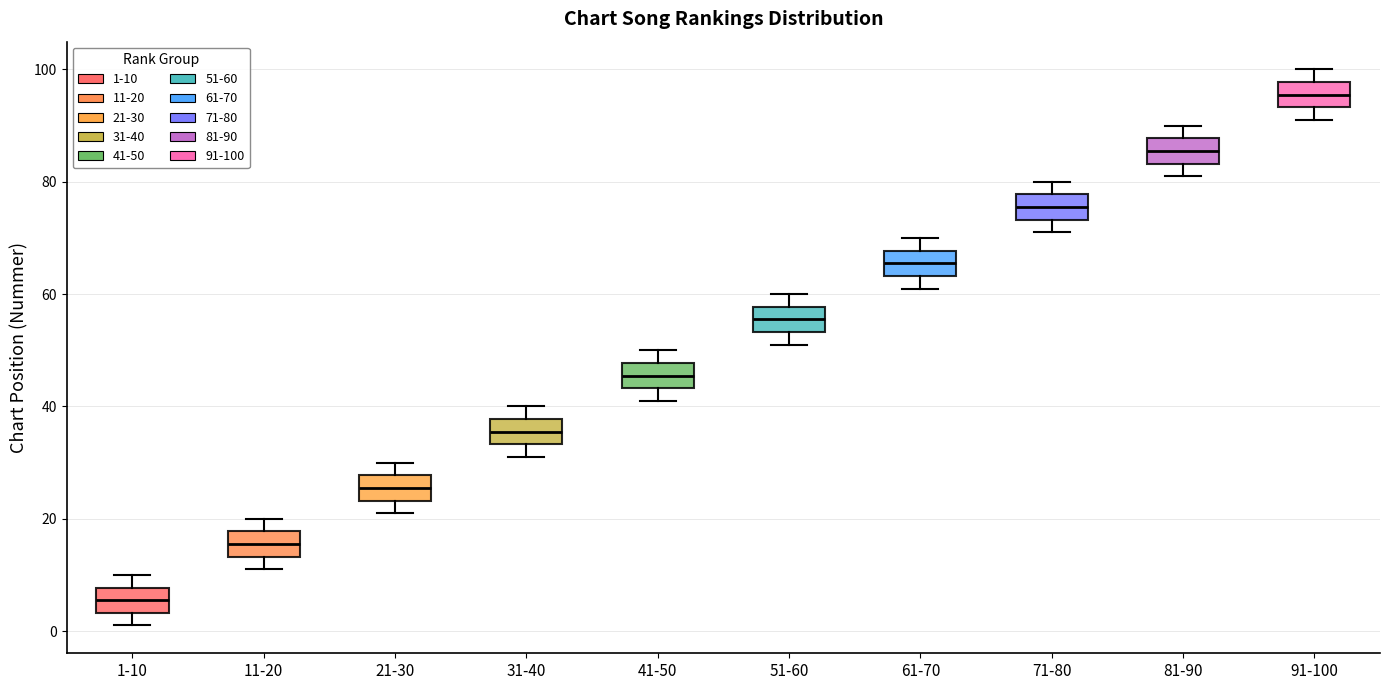

Where does the lower whisker of the box for 91-100 end on the y-axis? The values are not printed on the chart, so give them approximately, as read against the axis.

92